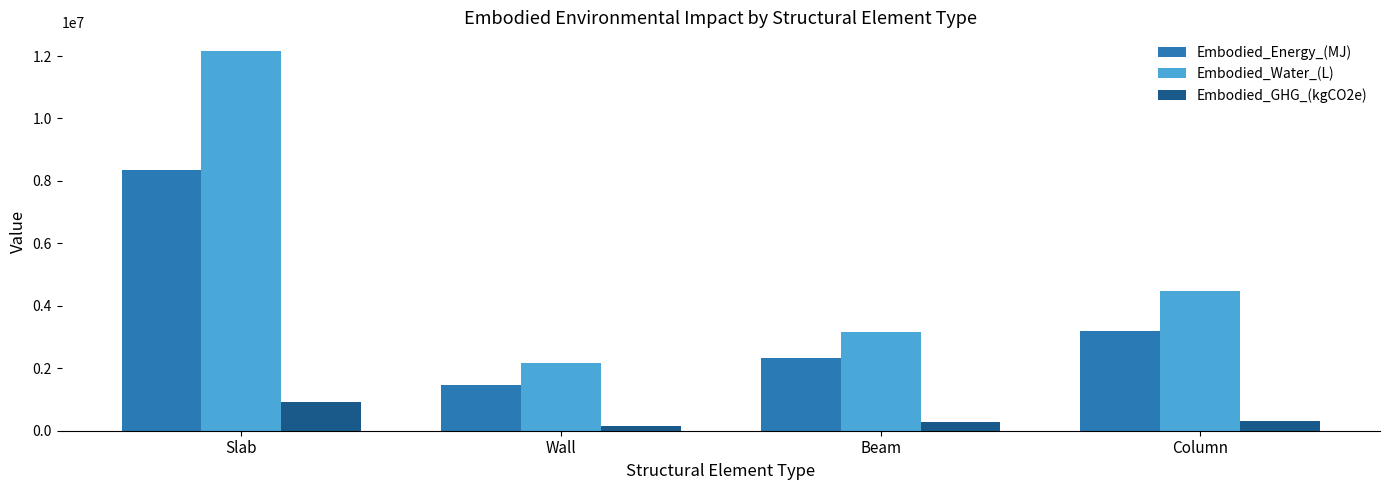

Is the value of Embodied_Water_(L) at Column greater than the value of Embodied_GHG_(kgCO2e) at Beam?

Yes